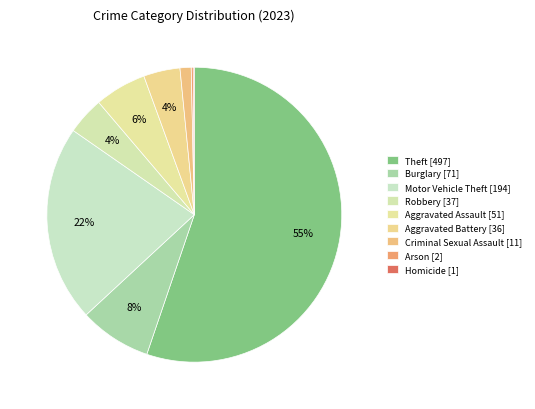

How many slices are in this pie chart?

9